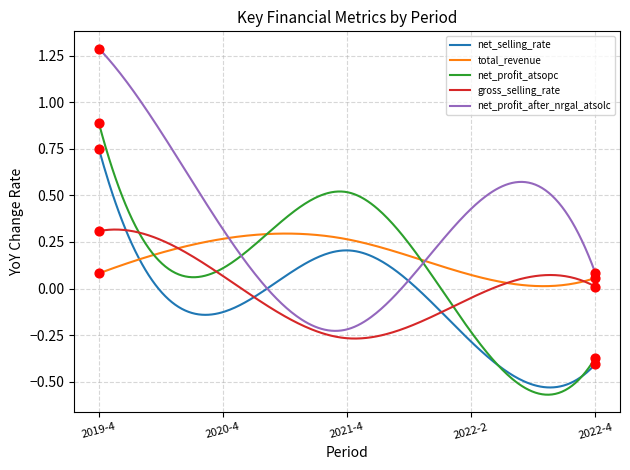

Which series has the largest total across all categories?

net_profit_after_nrgal_atsolc